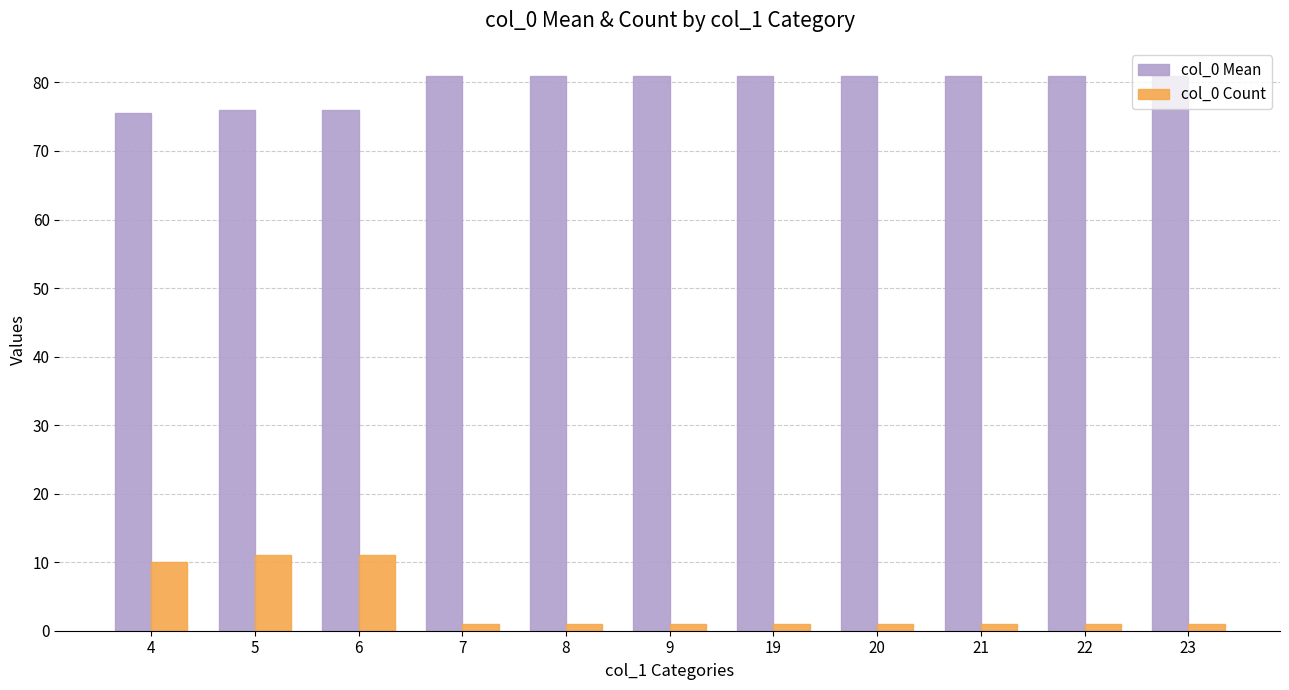

Reading left to right, extract all data points from this chart.

col_0 Mean: 75.5	76.0	76.0	81.0	81.0	81.0	81.0	81.0	81.0	81.0	81.0
col_0 Count: 10.0	11.0	11.0	1.0	1.0	1.0	1.0	1.0	1.0	1.0	1.0